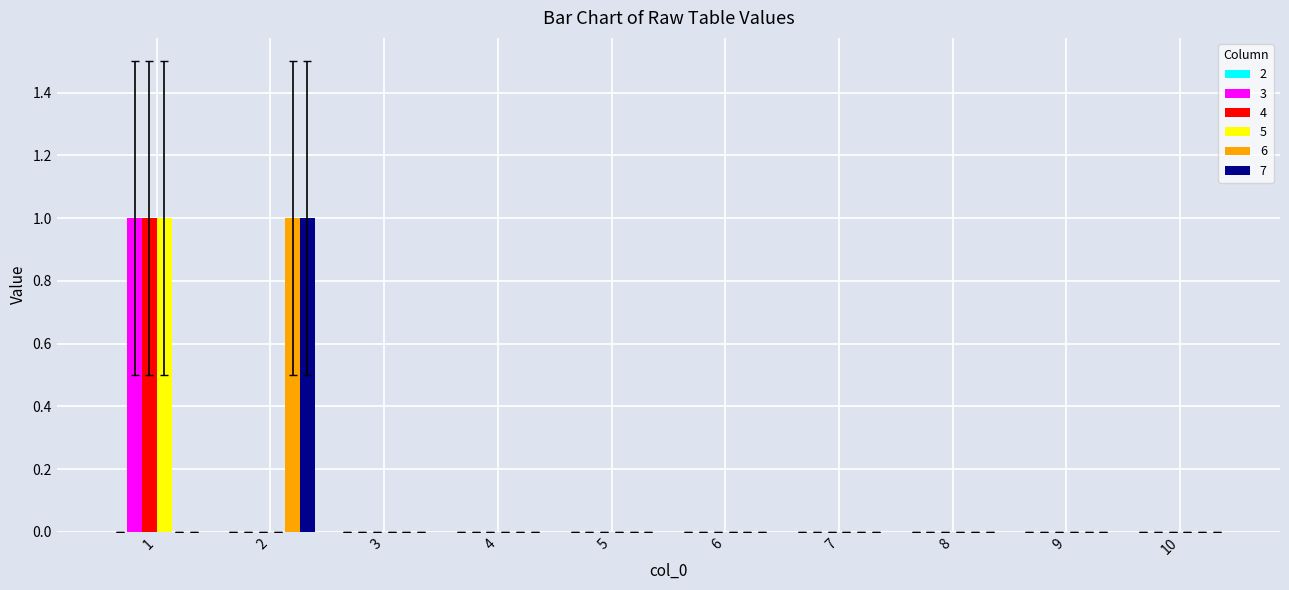

What is the sum of all 4 values?

1